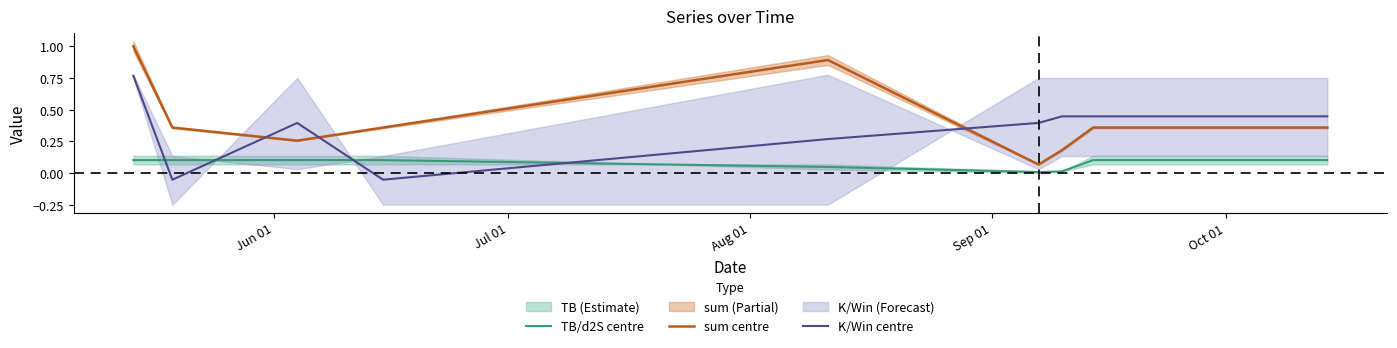

In K/Win centre, how many points are higher than both neighbors (excluding endpoints)?

1